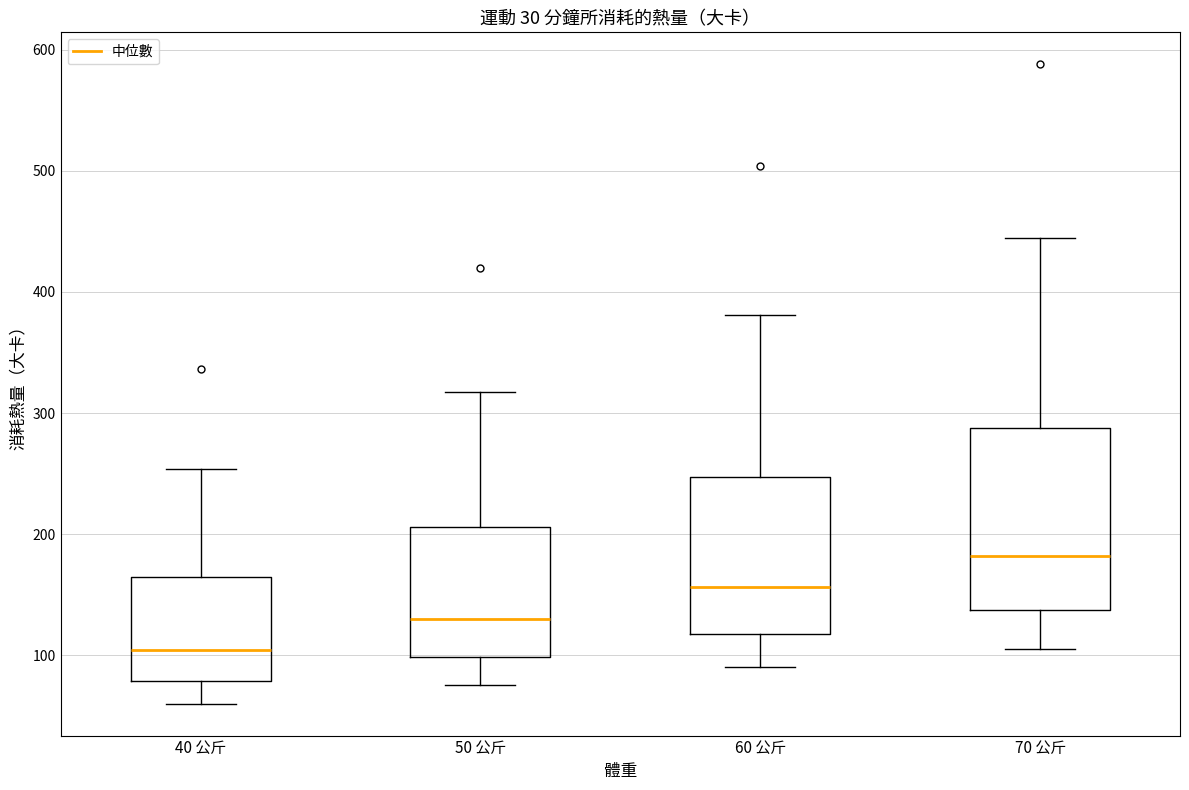

Where does the median line of the box for 40 公斤 sit on the y-axis? The values are not printed on the chart, so give them approximately, as read against the axis.

100